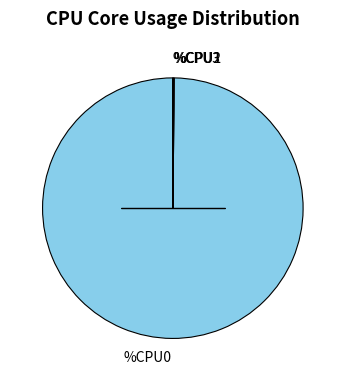

What is the largest slice in the pie chart?

%CPU0